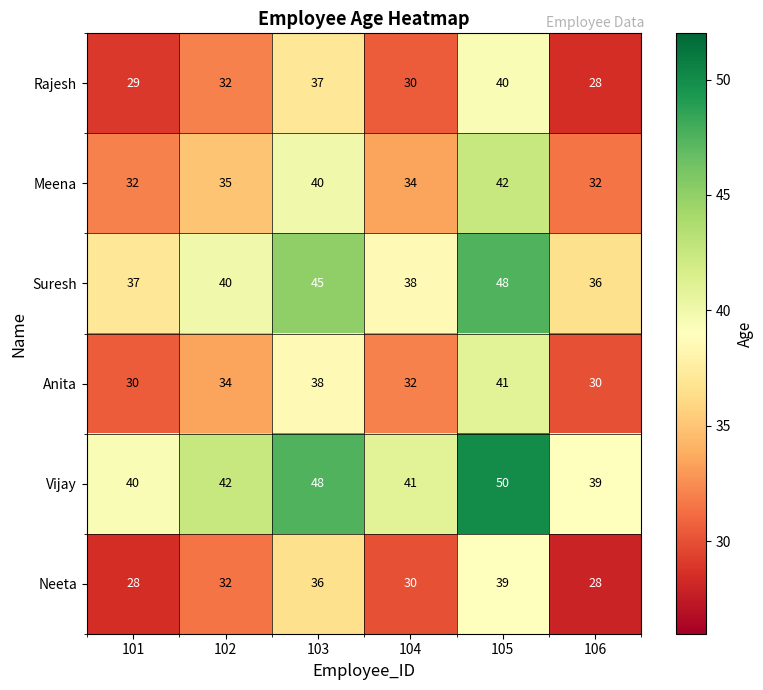

How many distinct data groups are displayed?

6